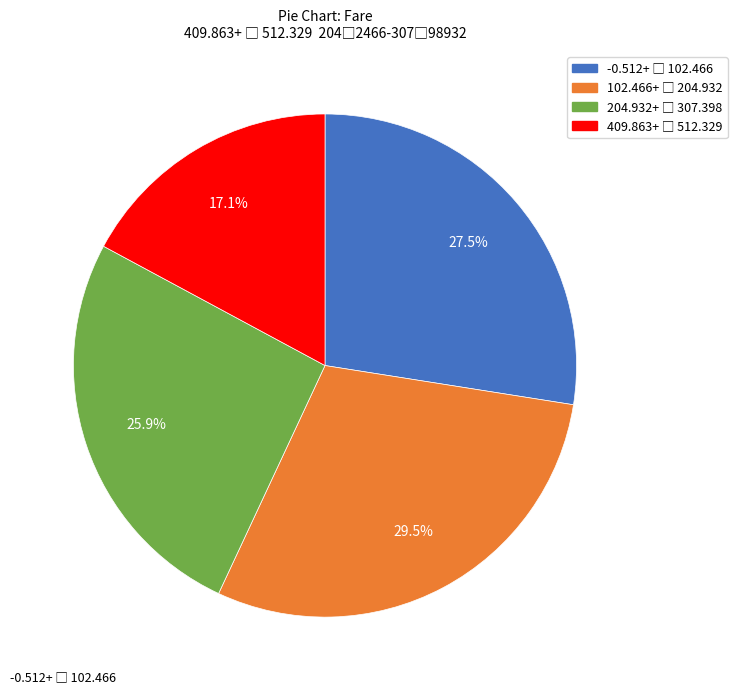

Does any single category account for the majority?

No